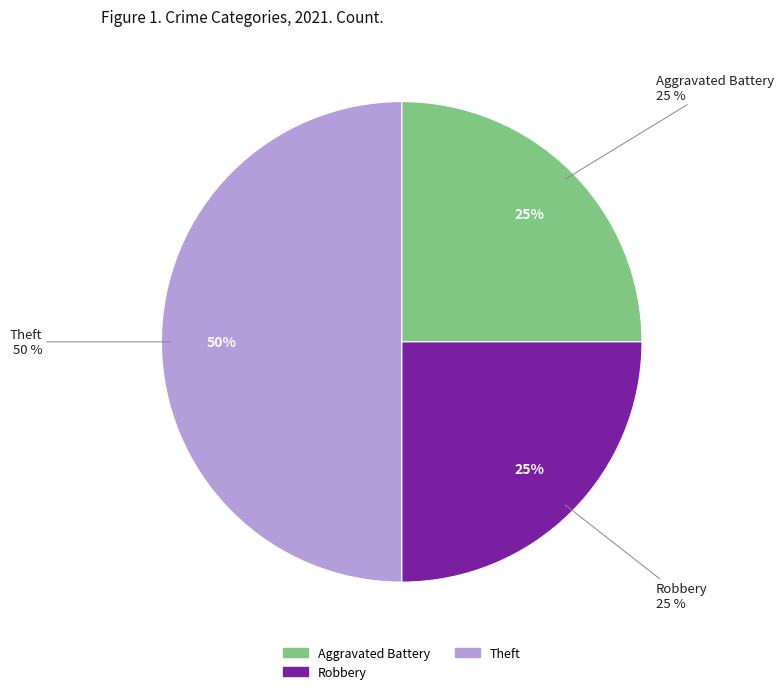

Between Aggravated Battery and Theft, which is larger?

Theft